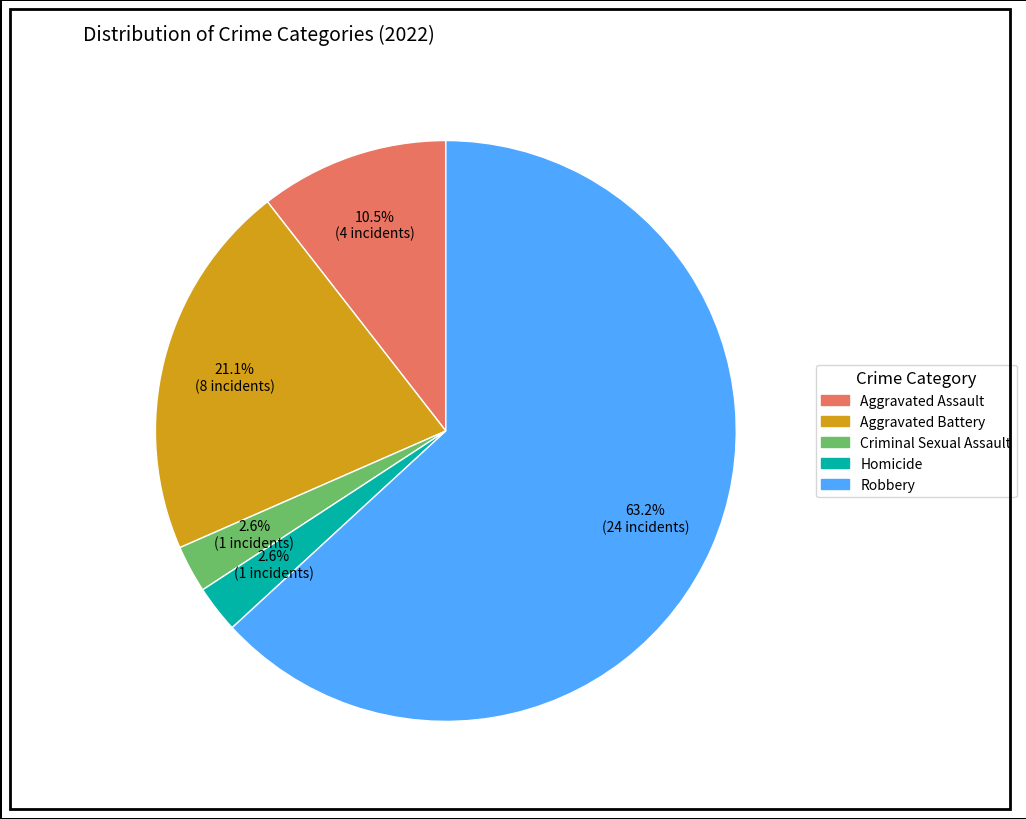

How many slices are in this pie chart?

5